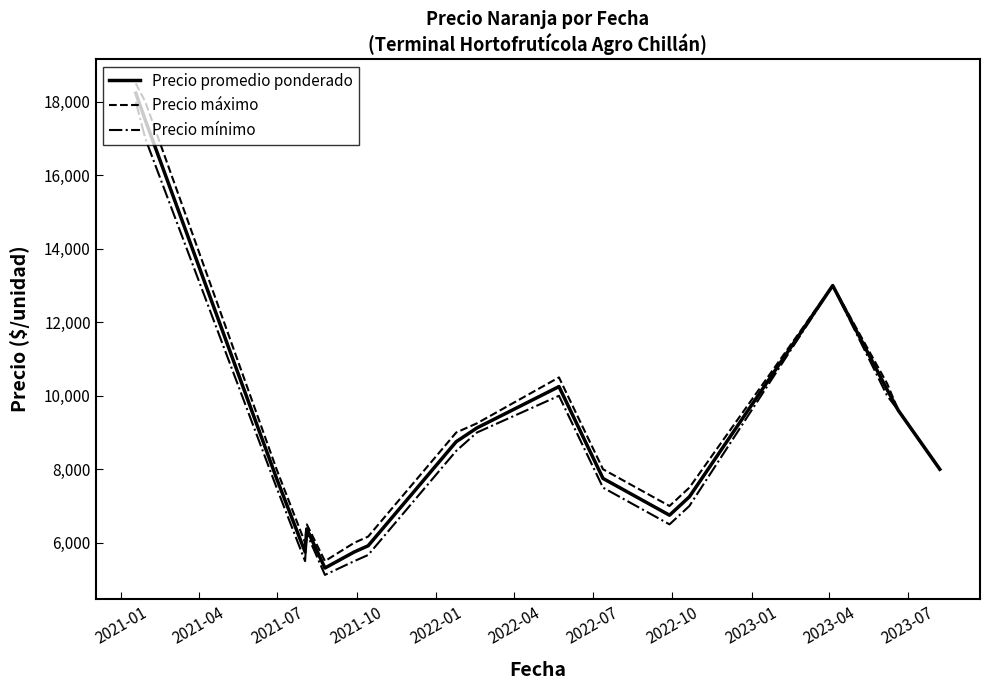

Which series has the widest spread of values?

Precio máximo